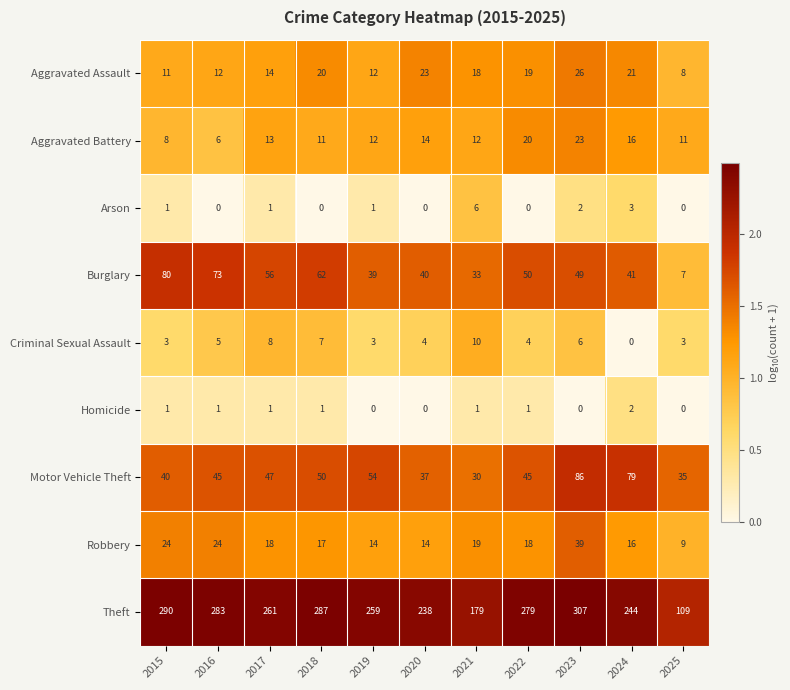

What is the sum of the Aggravated Battery values at 2023 and 2015?

31